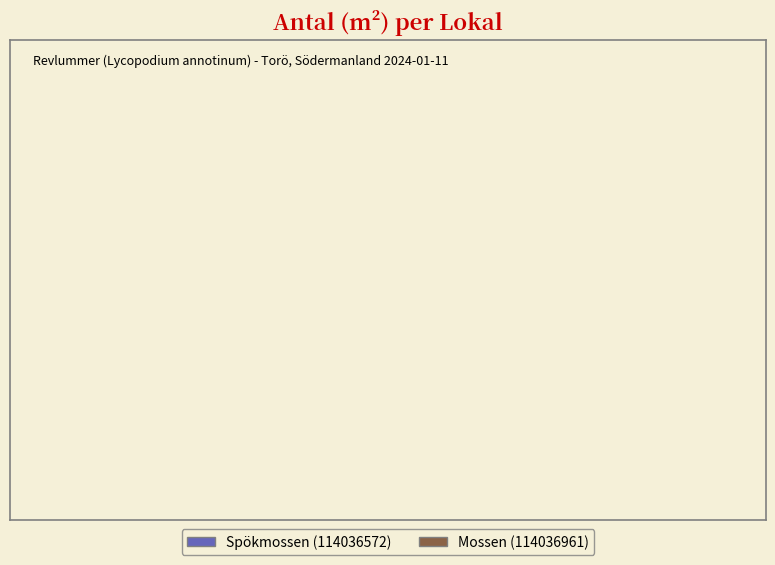

To the nearest percent, what portion does Spökmossen (114036572) represent?

67%